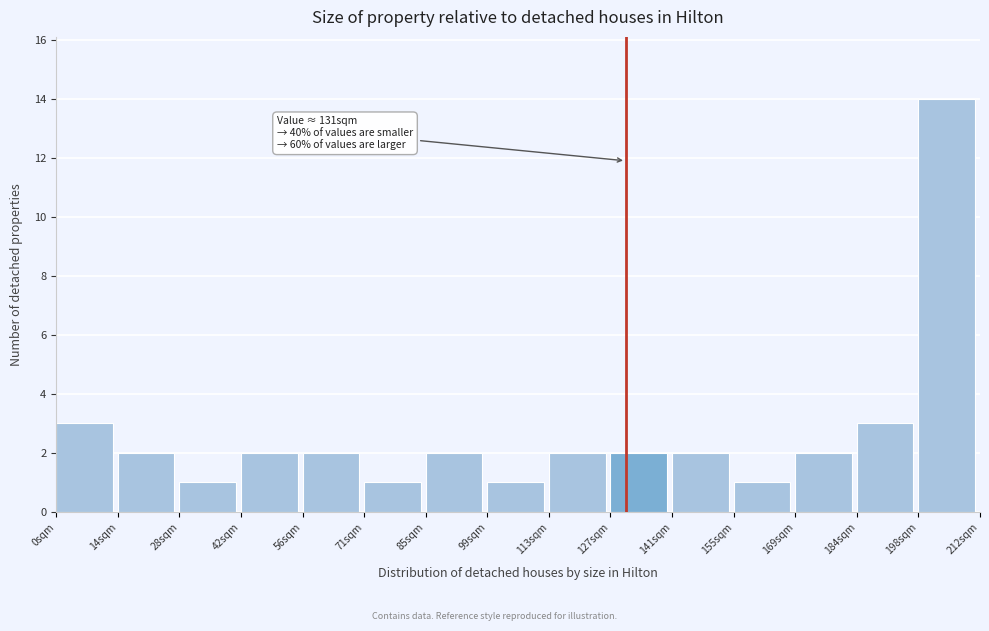

Which range on the x-axis has the tallest bar?

198 to 212